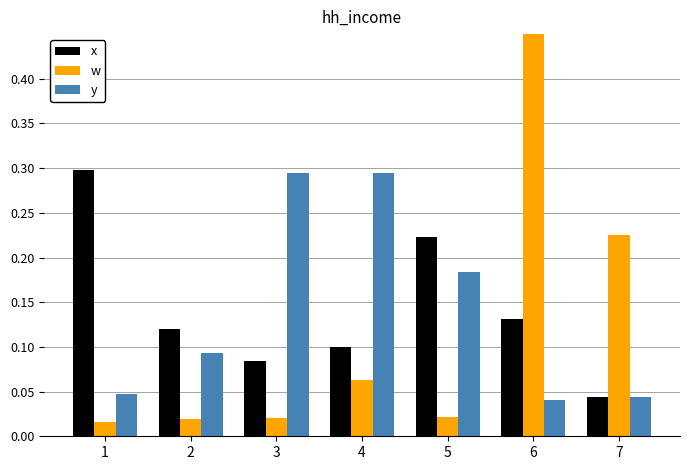

At how many categories does at least one series exceed 0?

7